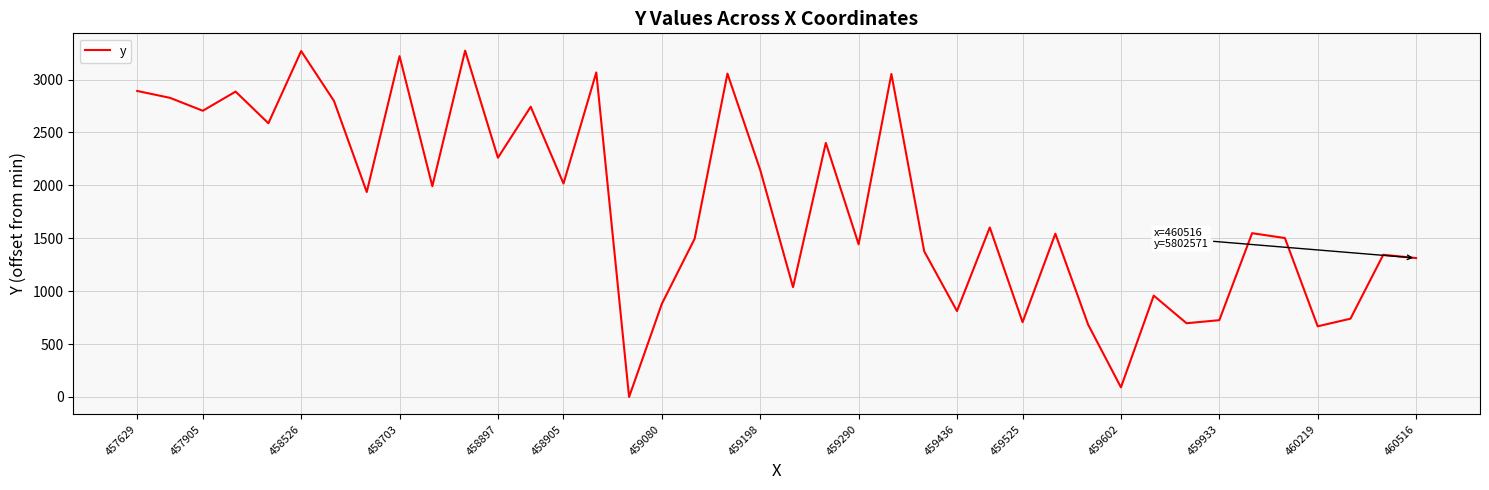

What is the maximum value shown in the chart?

3273